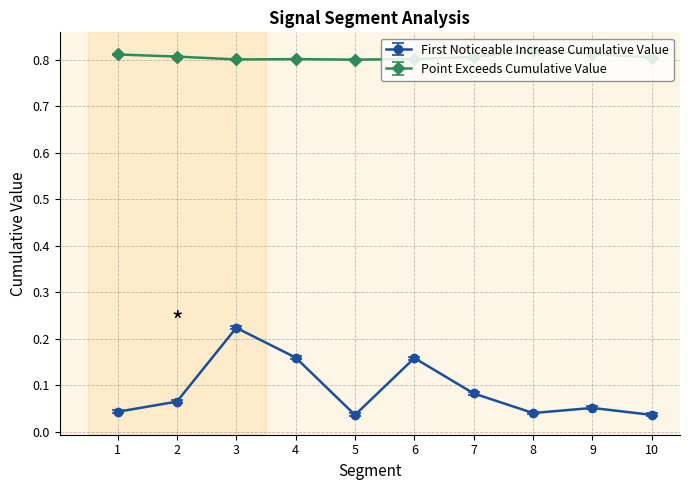

True or false: First Noticeable Increase Cumulative Value has a value of 0.1 at 8.

False